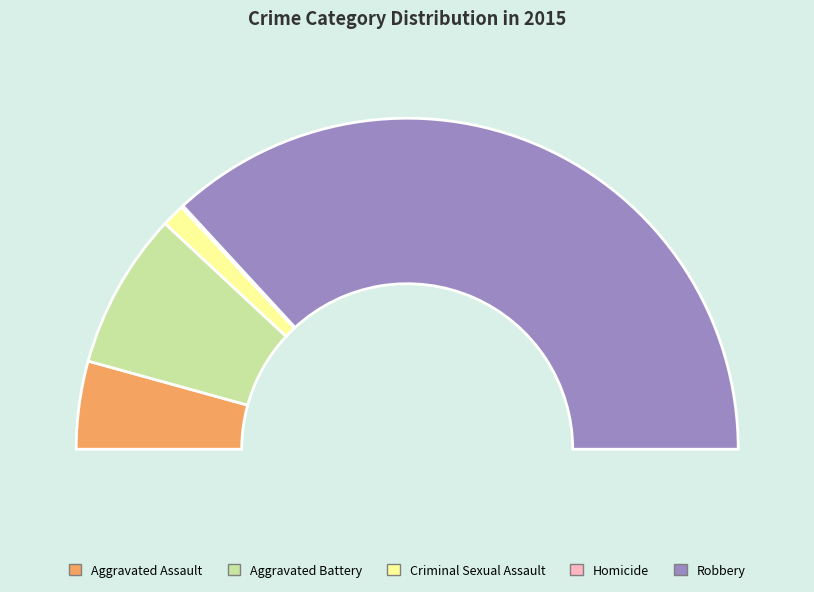

To the nearest percent, what is the difference between the Aggravated Assault and Aggravated Battery slice percentages?

7%